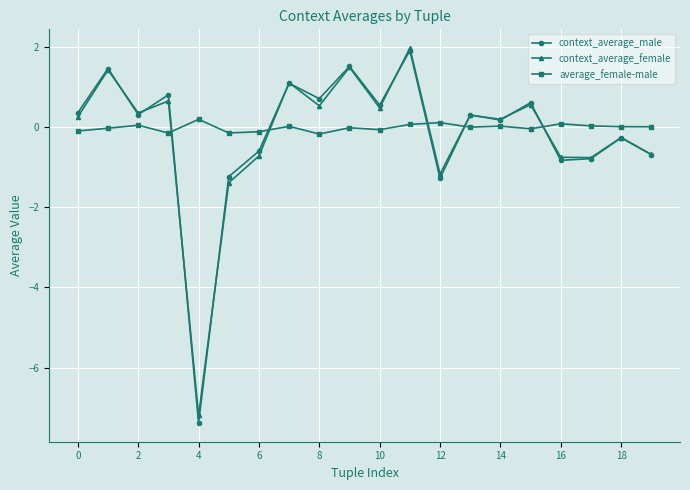

How many values in the context_average_male series are below 0?

8